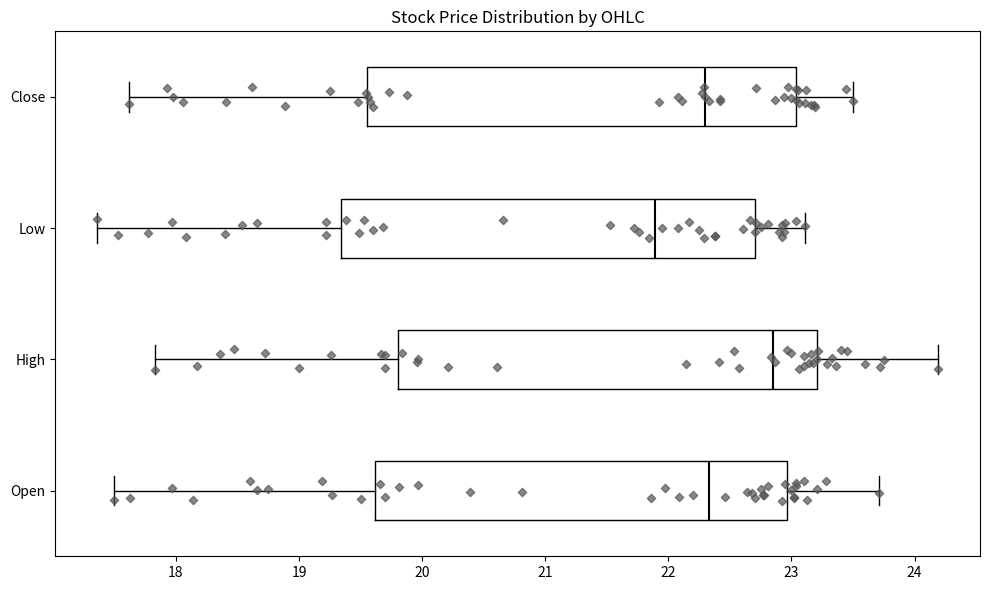

Which box's median line is the furthest to the right?

High